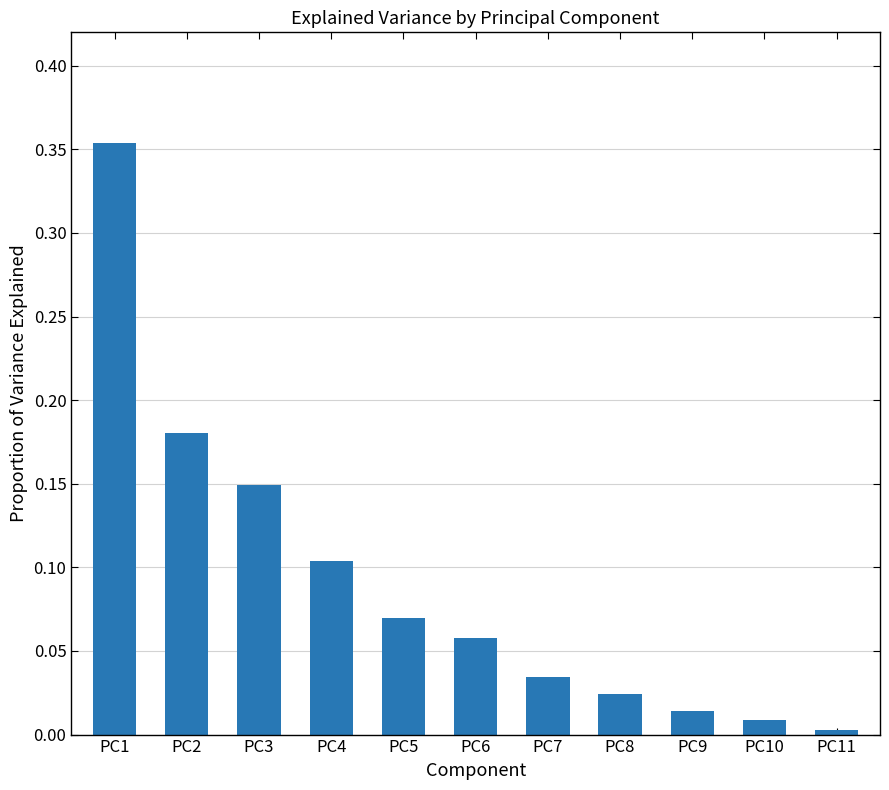

Rank the categories by value from highest to lowest.

PC1, PC2, PC3, PC4, PC5, PC6, PC7, PC8, PC9, PC10, PC11